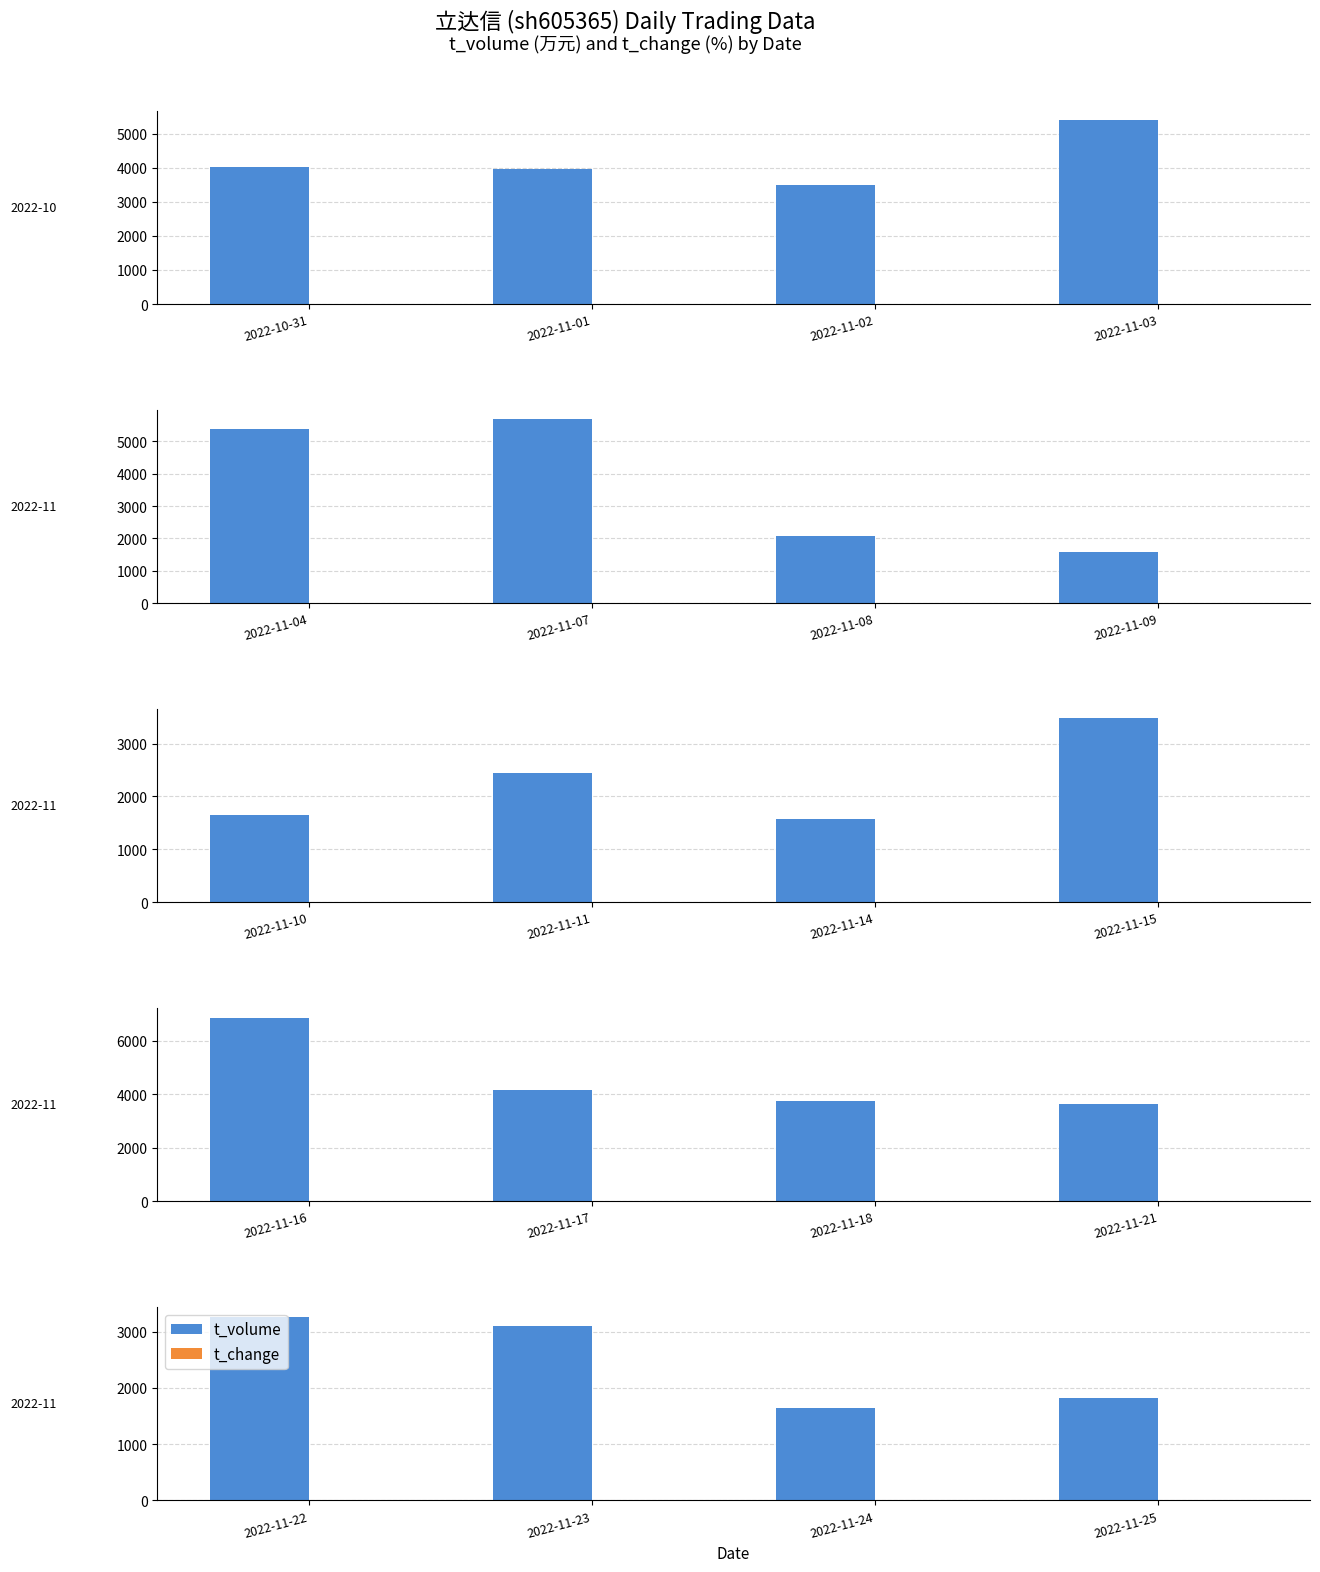

Count the t_volume values in the range 1819 to 3269.

3